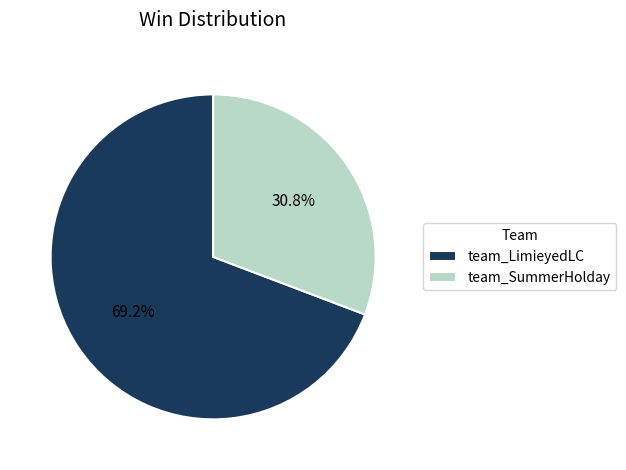

Rank the categories by value from highest to lowest.

team_LimieyedLC, team_SummerHolday